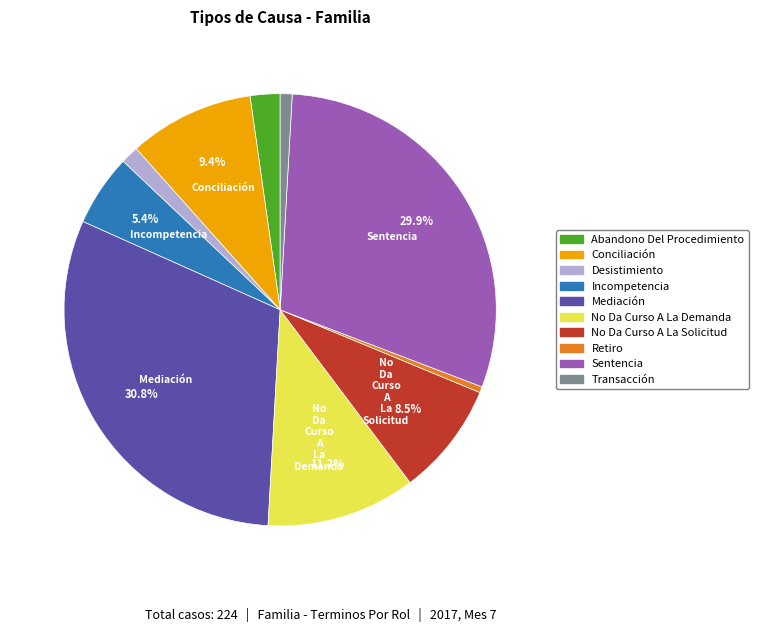

To the nearest percent, what portion does Desistimiento represent?

1%